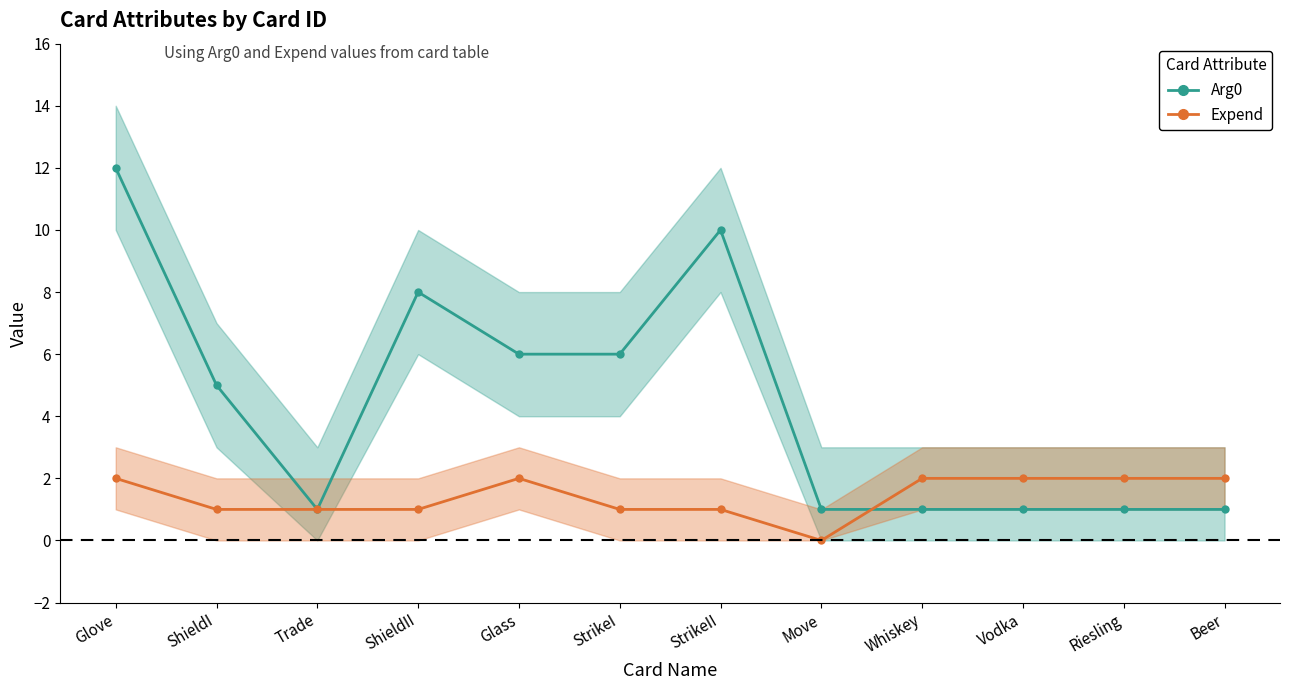

Which label corresponds to the smallest value in the chart?

Move